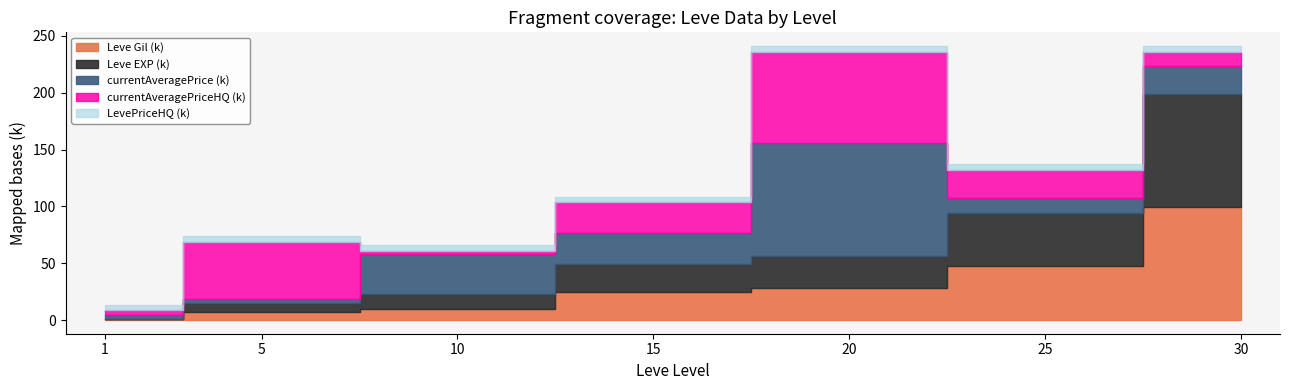

Which has a higher value, 10 or 5?

10